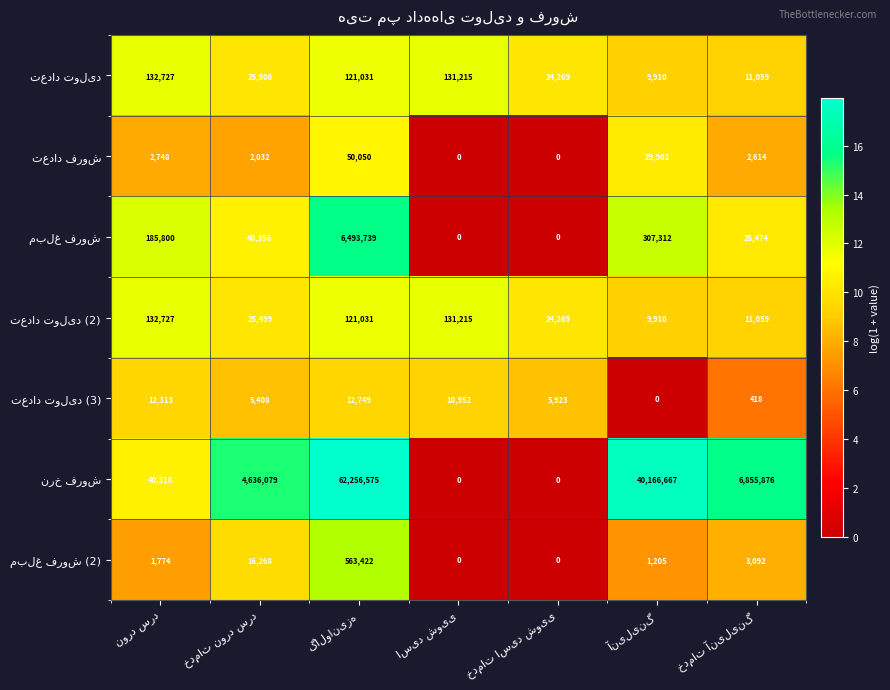

What is the greatest value displayed?

62256575